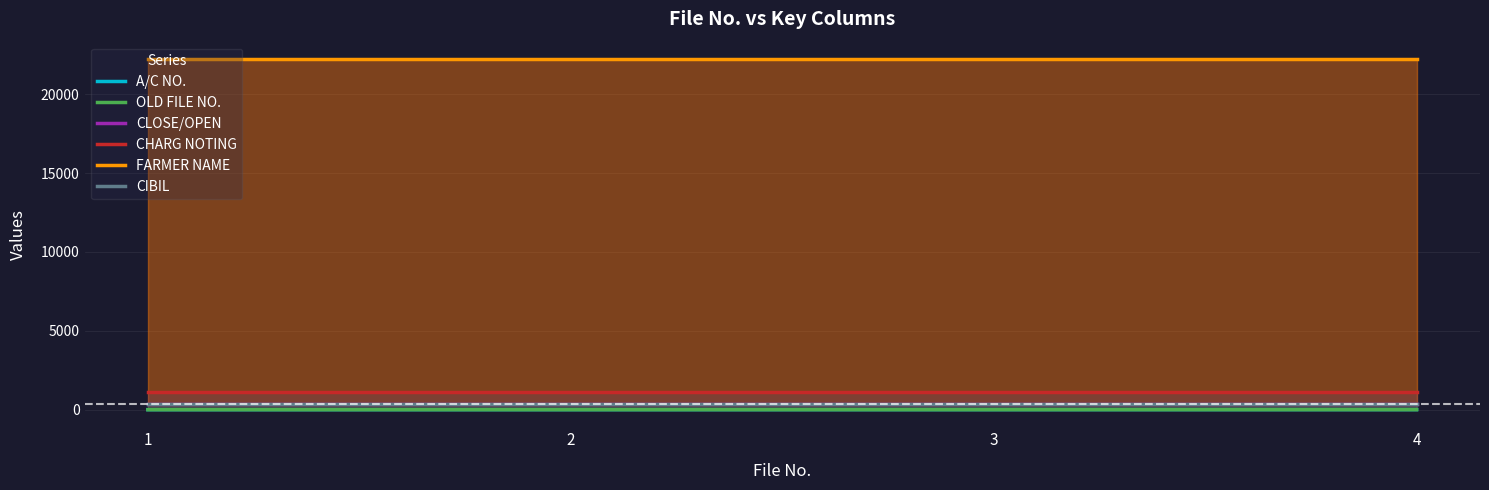

How many categories are shown in the chart?

4